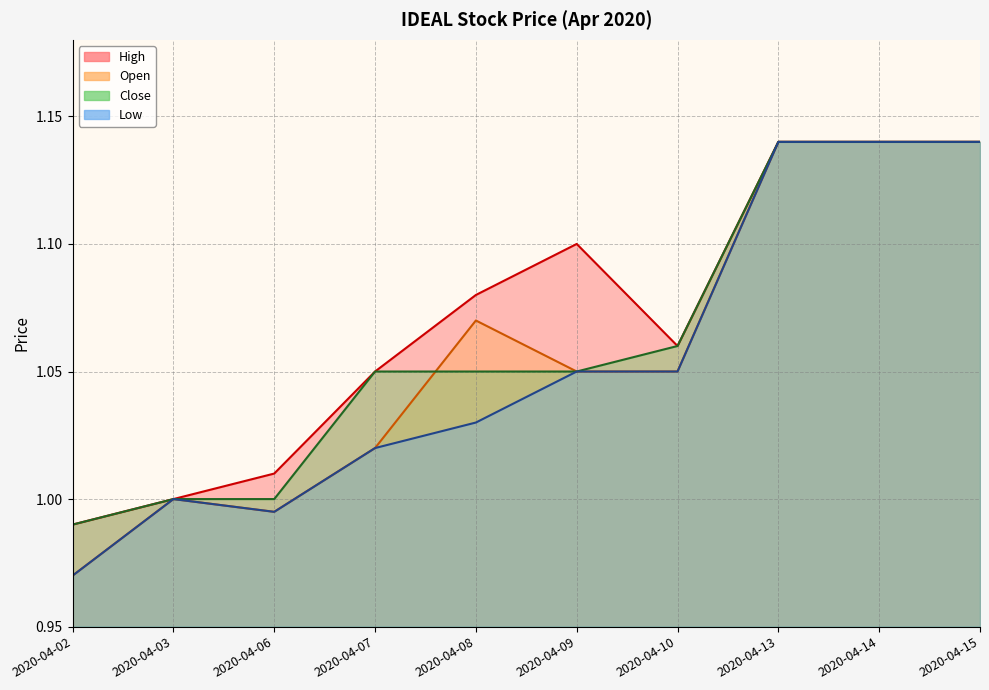

How many interior local peaks does the low series have?

1